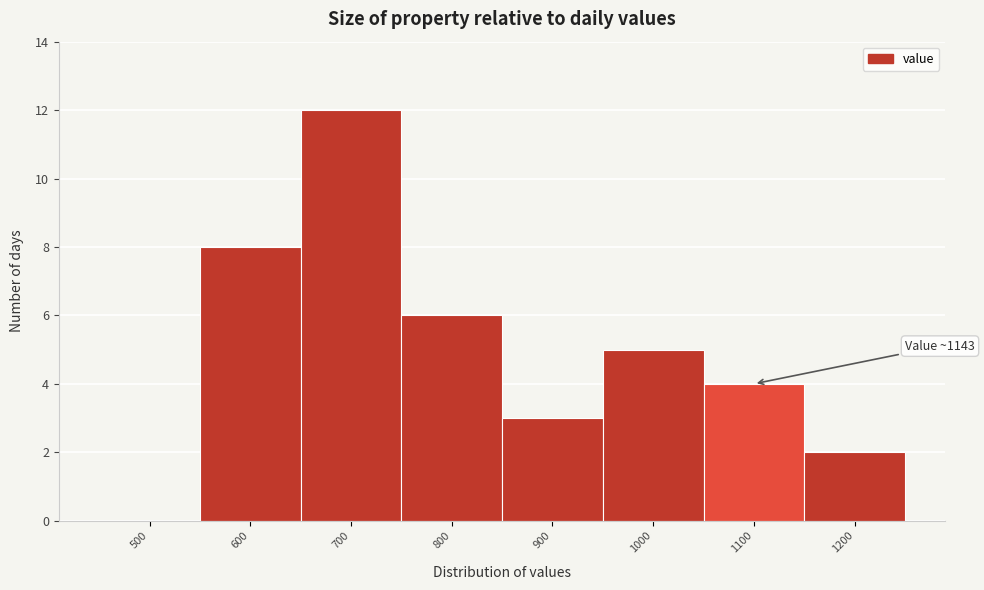

Reading right to left, transcribe all the data shown in this chart.

1200=2	1100=4	1000=5	900=3	800=6	700=12	600=8	500=0